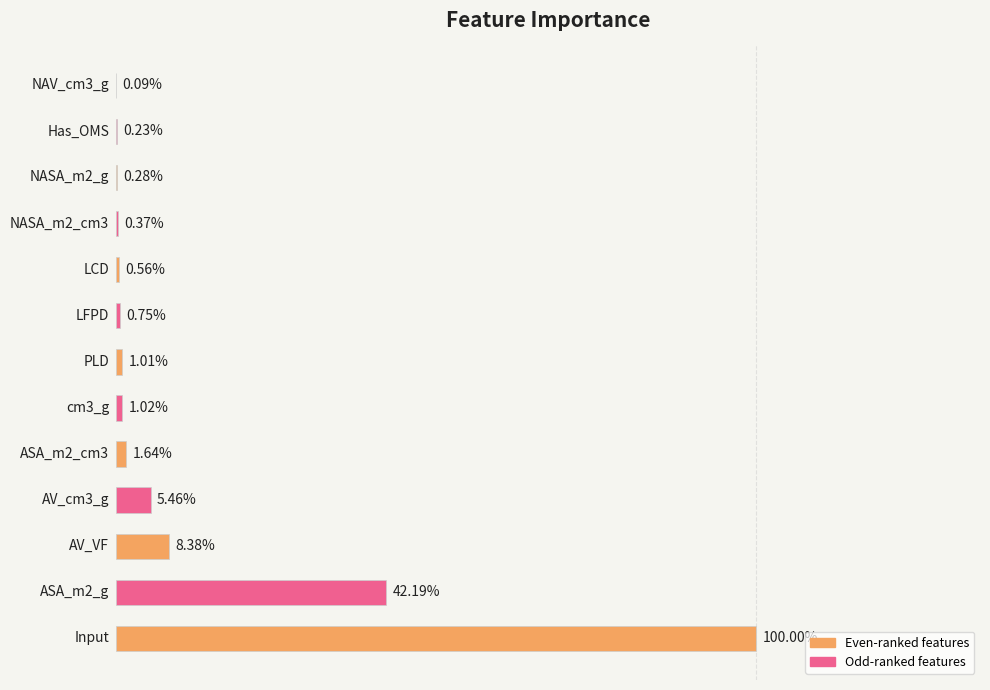

List the labels in order of value, largest first.

0, 1, 2, 3, 4, 5, 6, 7, 8, 9, 10, 11, 12